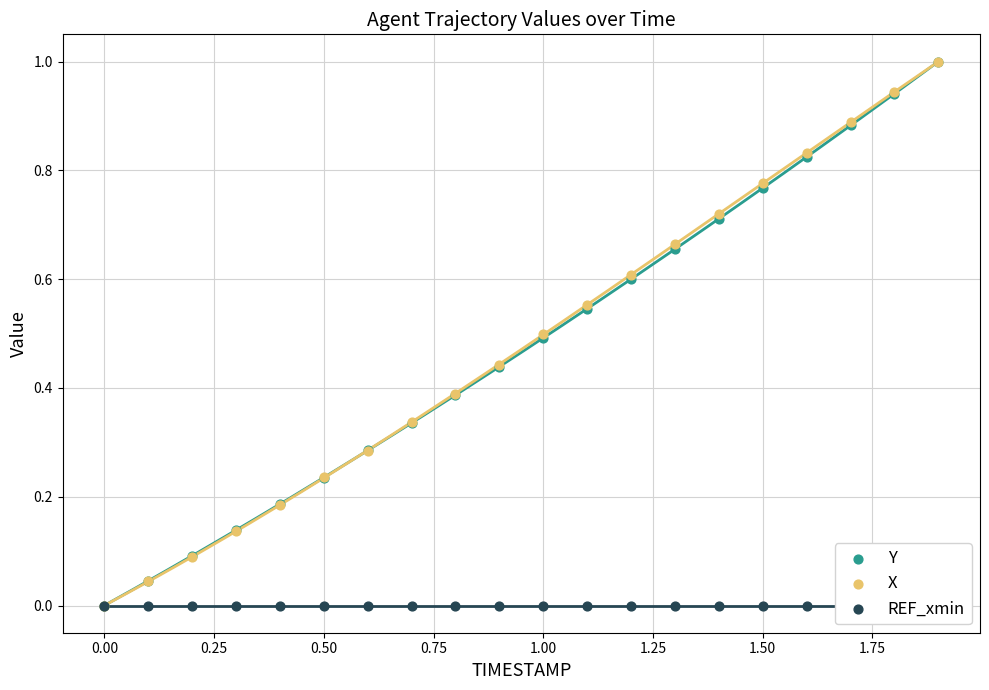

At how many categories does at least one series exceed 0?

19